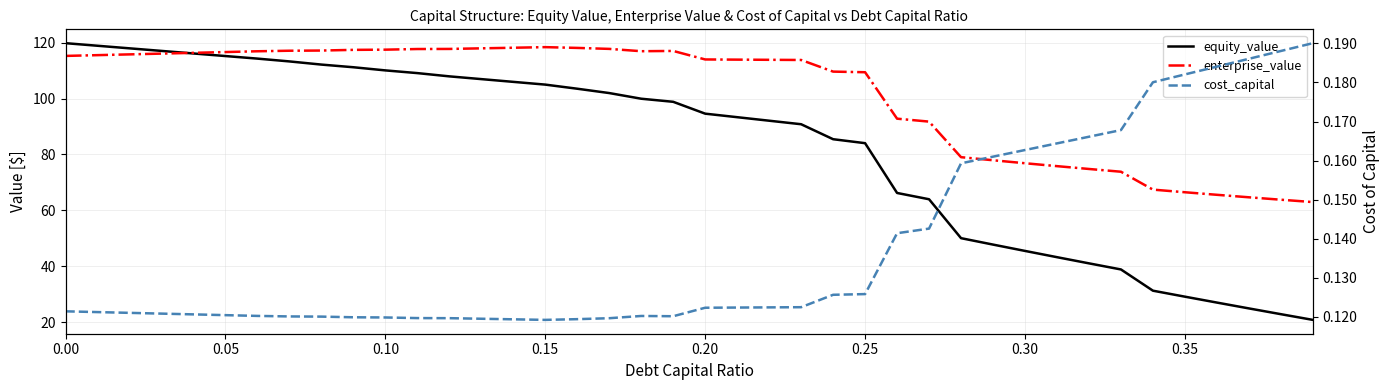

True or false: cost_capital has more than 1 points higher than both neighbors.

False